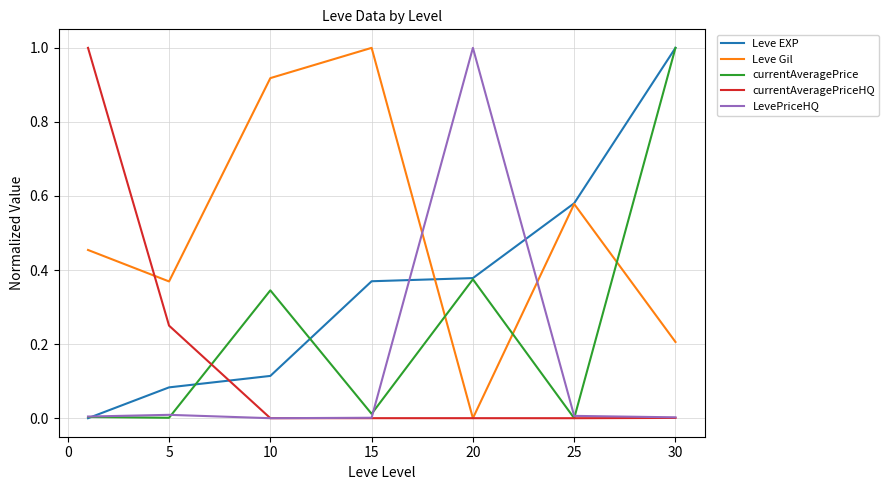

What is the maximum value for Leve EXP?

1.0